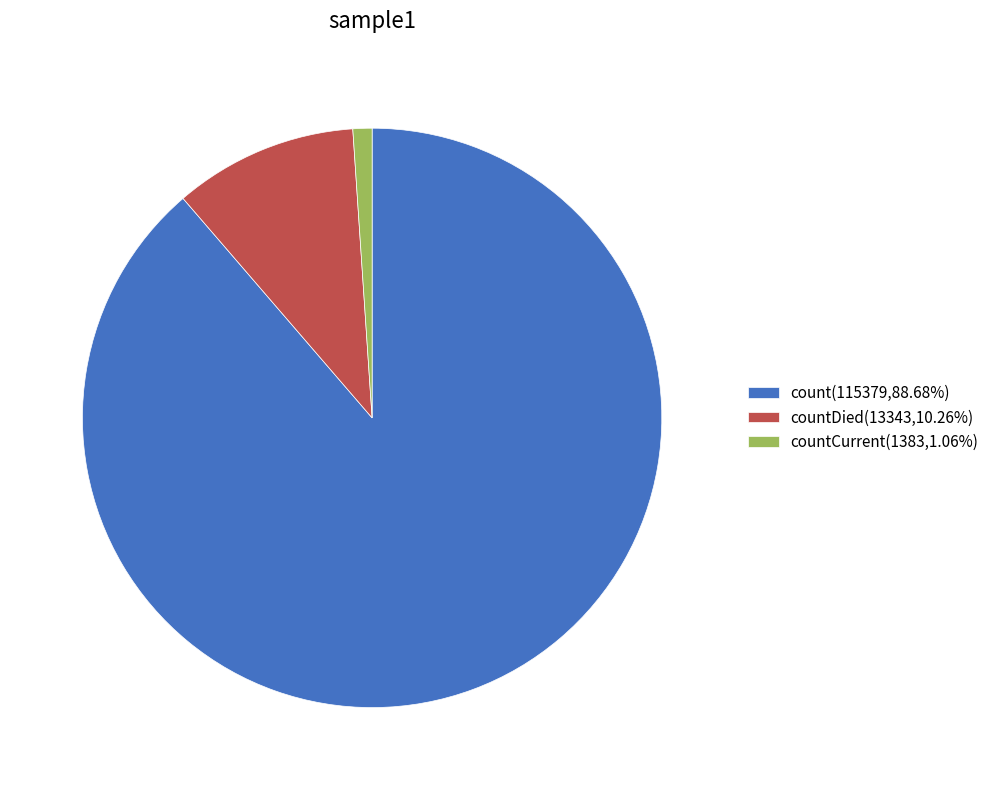

Does countDied(13343,10.26%) represent more than half of the total?

No